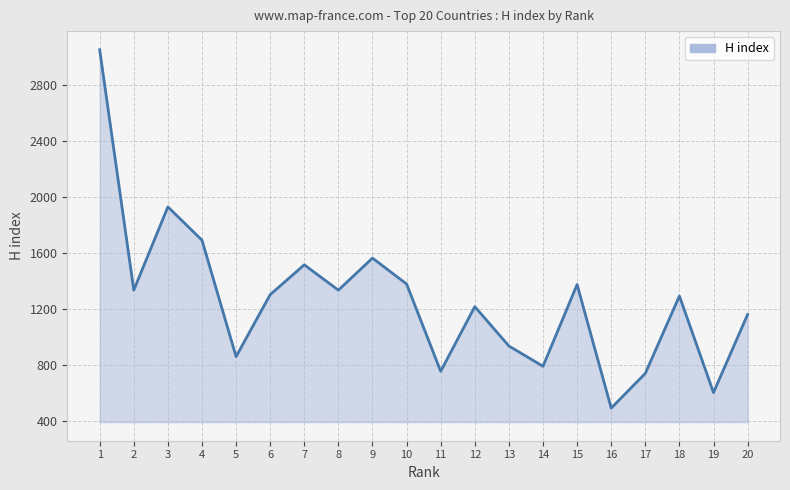

What is the greatest value displayed?

3051